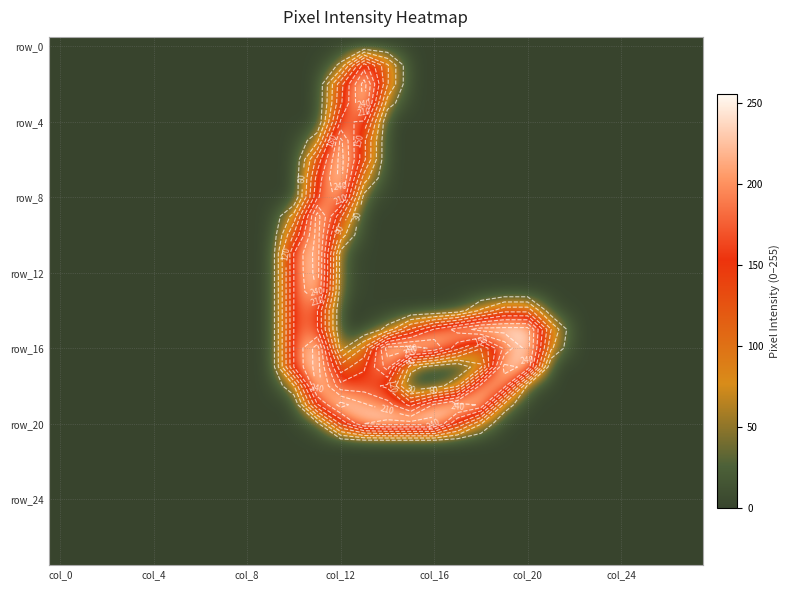

How many categories are shown in the chart?

28